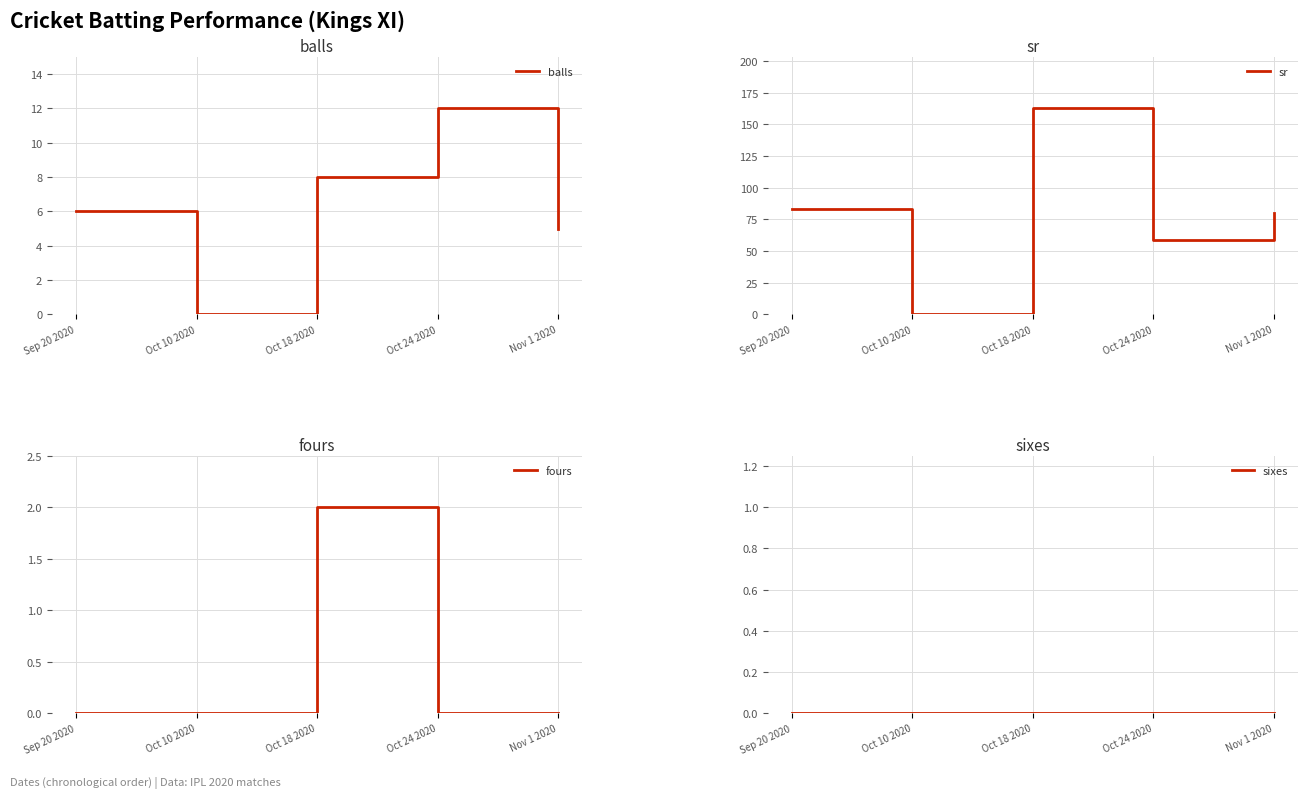

Does the chart display data point markers on the line(s)?

No